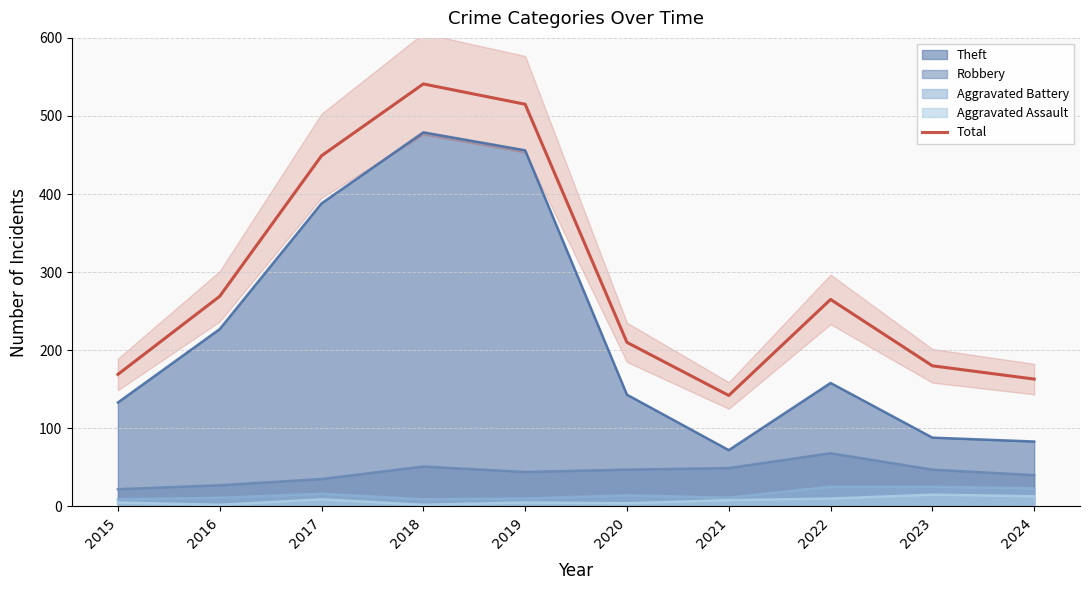

What is the change in value from 2017 to 2018?

+92